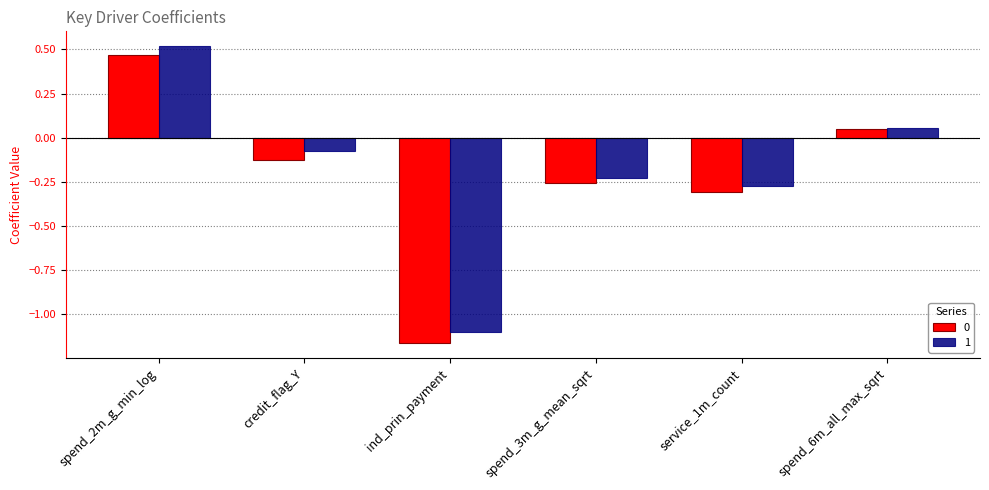

At which label does 0 reach its peak?

spend_2m_g_min_log